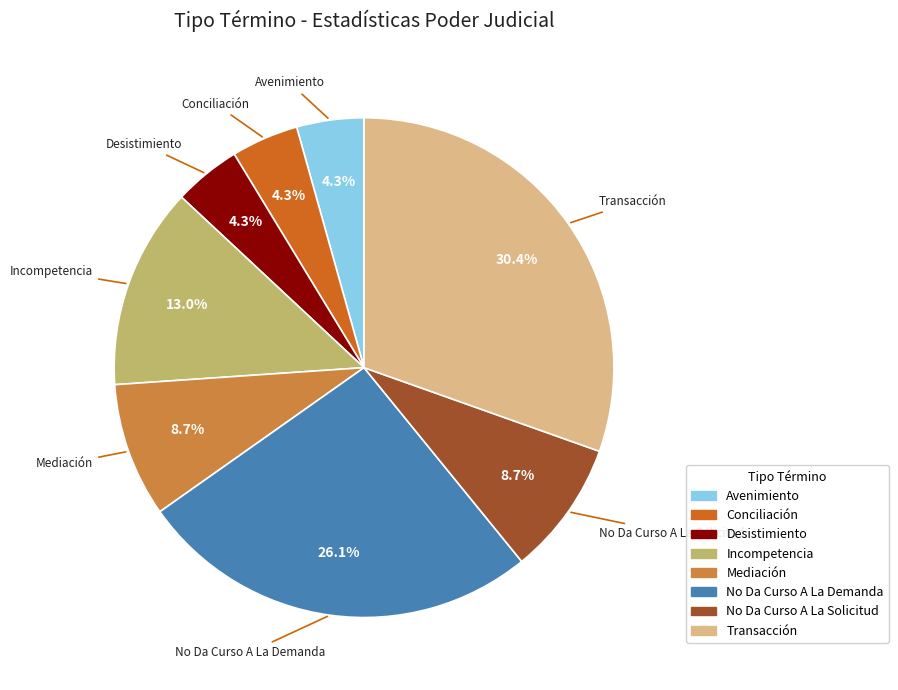

Is there any slice that represents more than half of the pie?

No